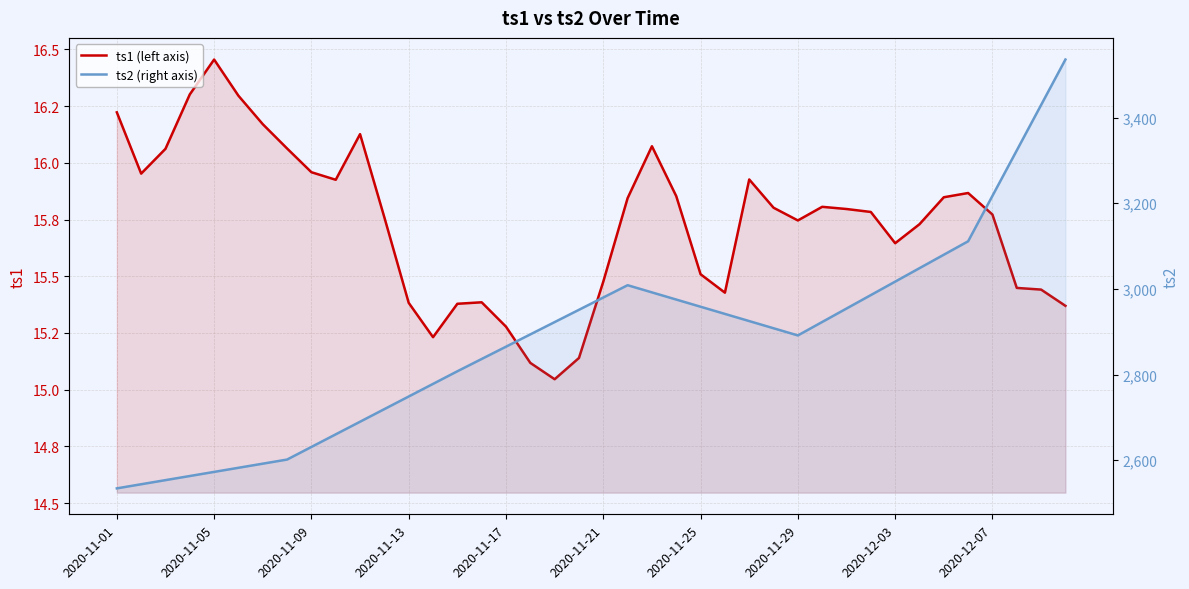

Which has a higher value, 24 or 17?

24